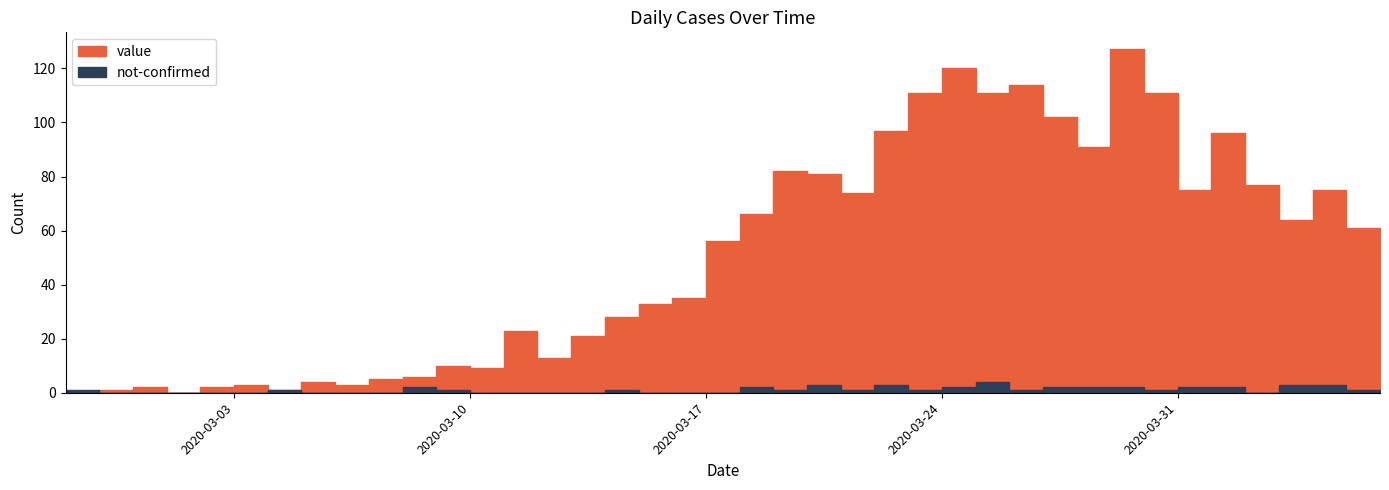

At which label does not-confirmed reach its peak?

2020-03-26